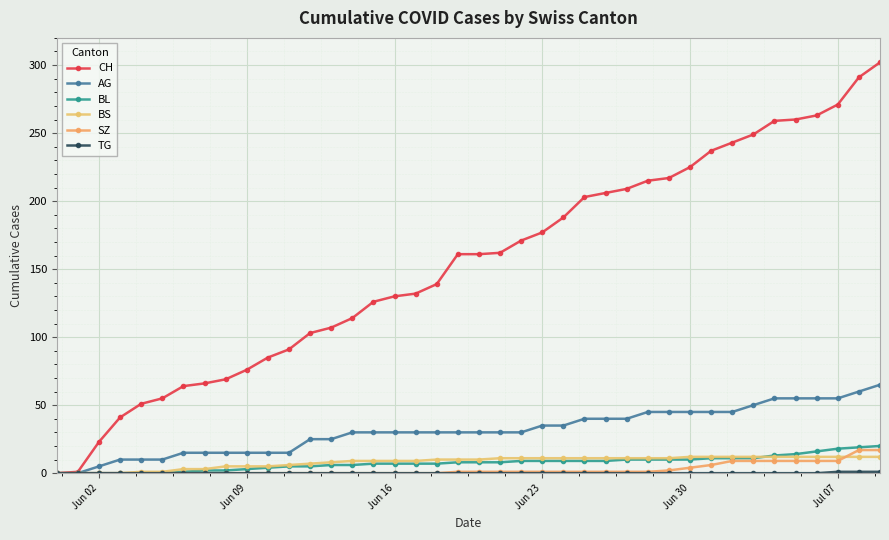

True or false: CH and TG intersect in this chart.

False